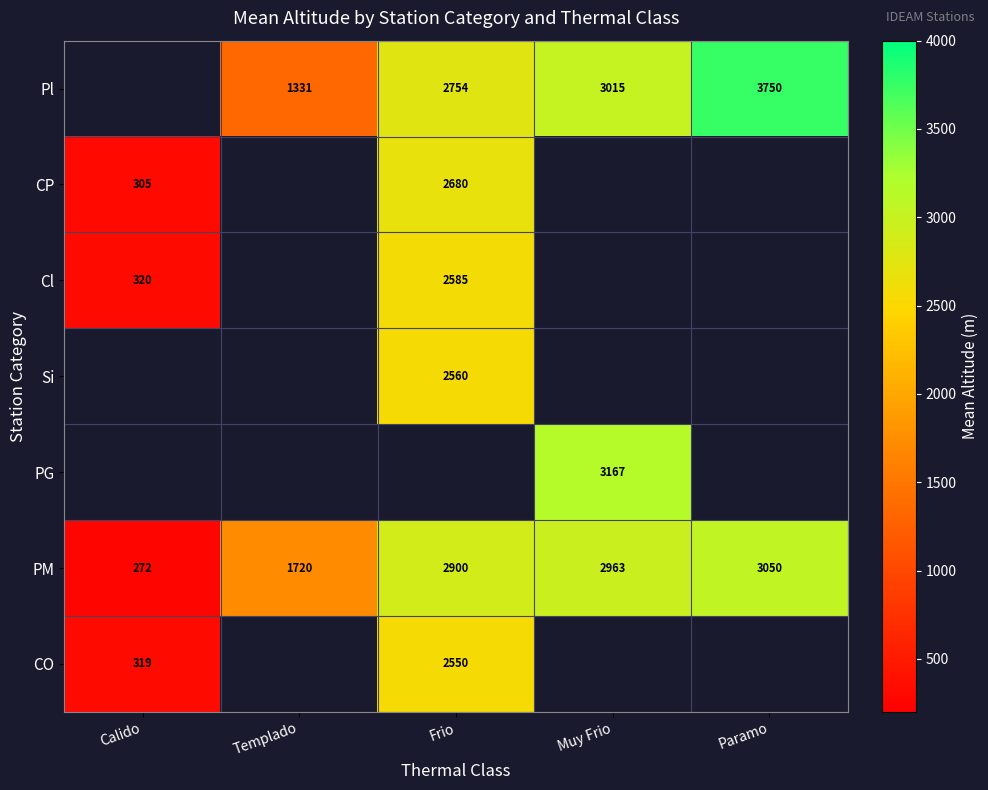

Where is PM nearest to the value 1661?

Templado